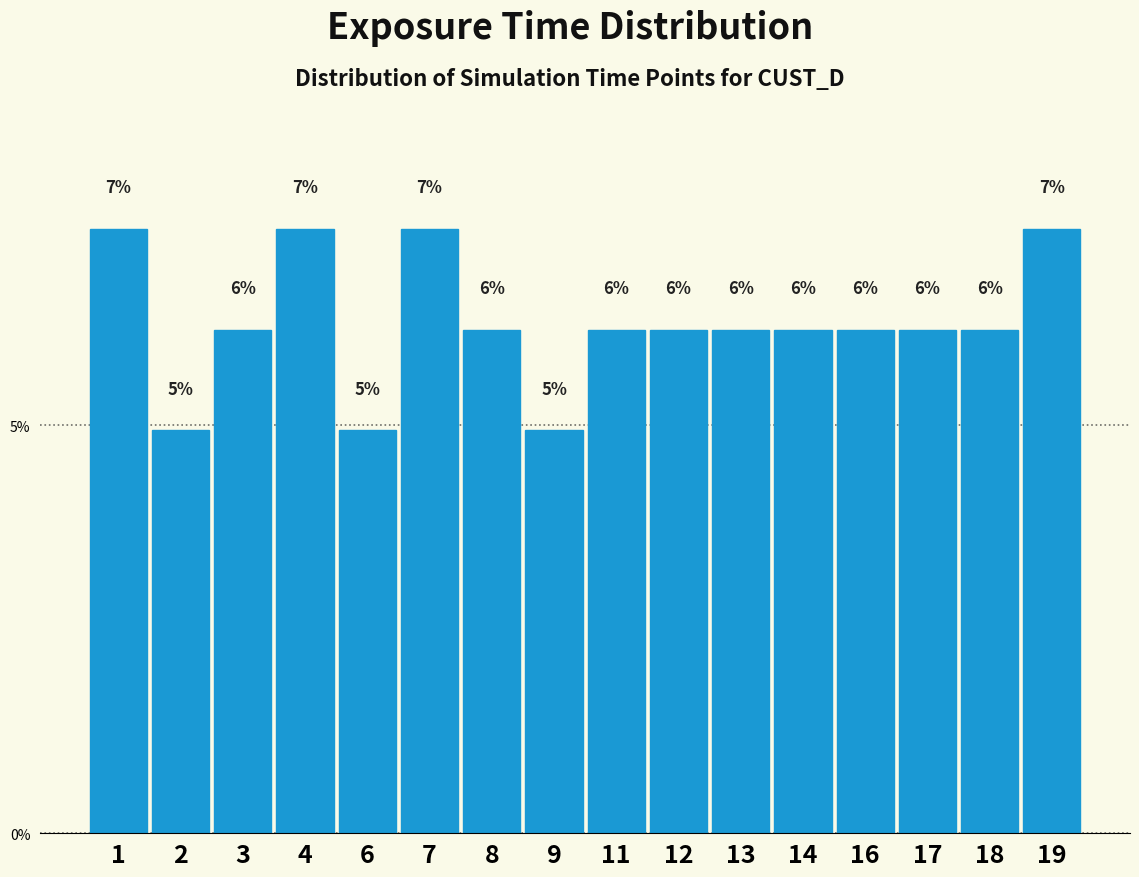

Are the bars horizontal?

No